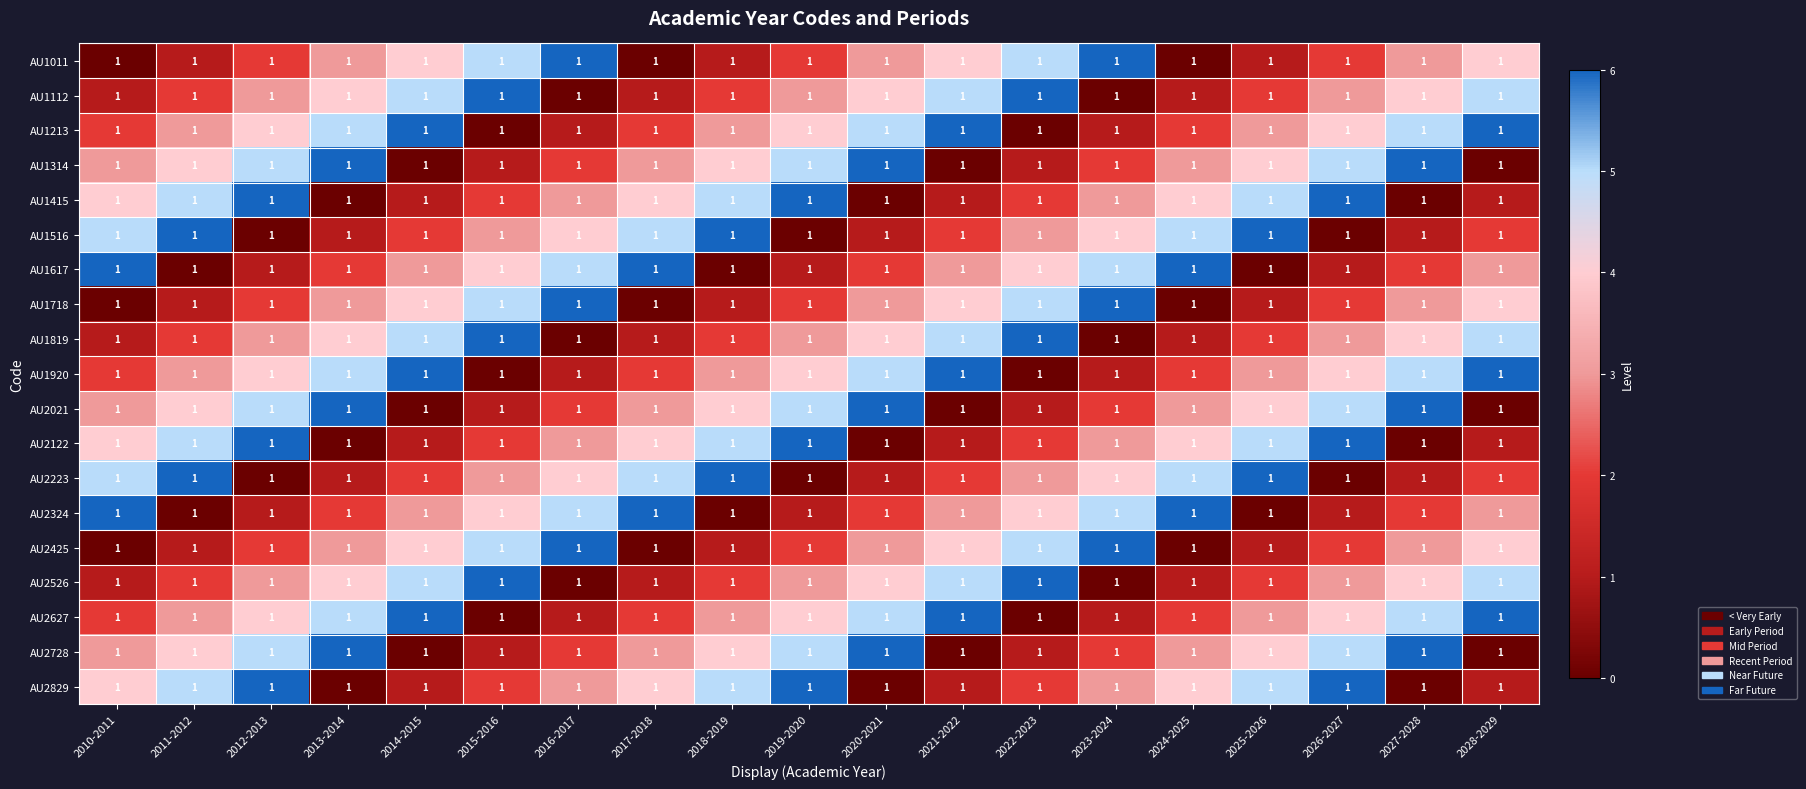

The AU1213 series shows 7 at 2012-2013. True or false?

False